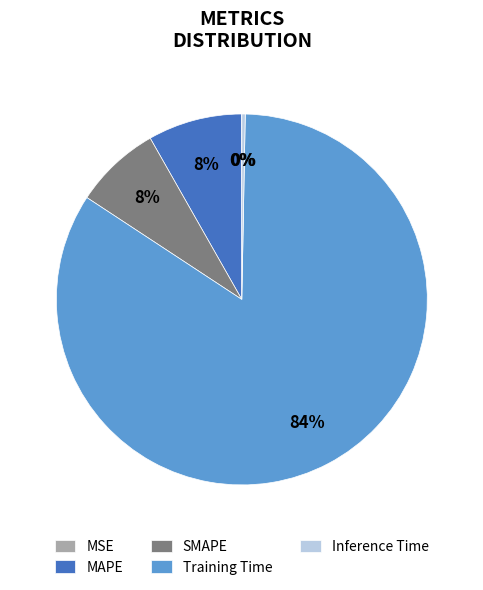

Combined, do Inference Time and Training Time account for over 50%?

Yes